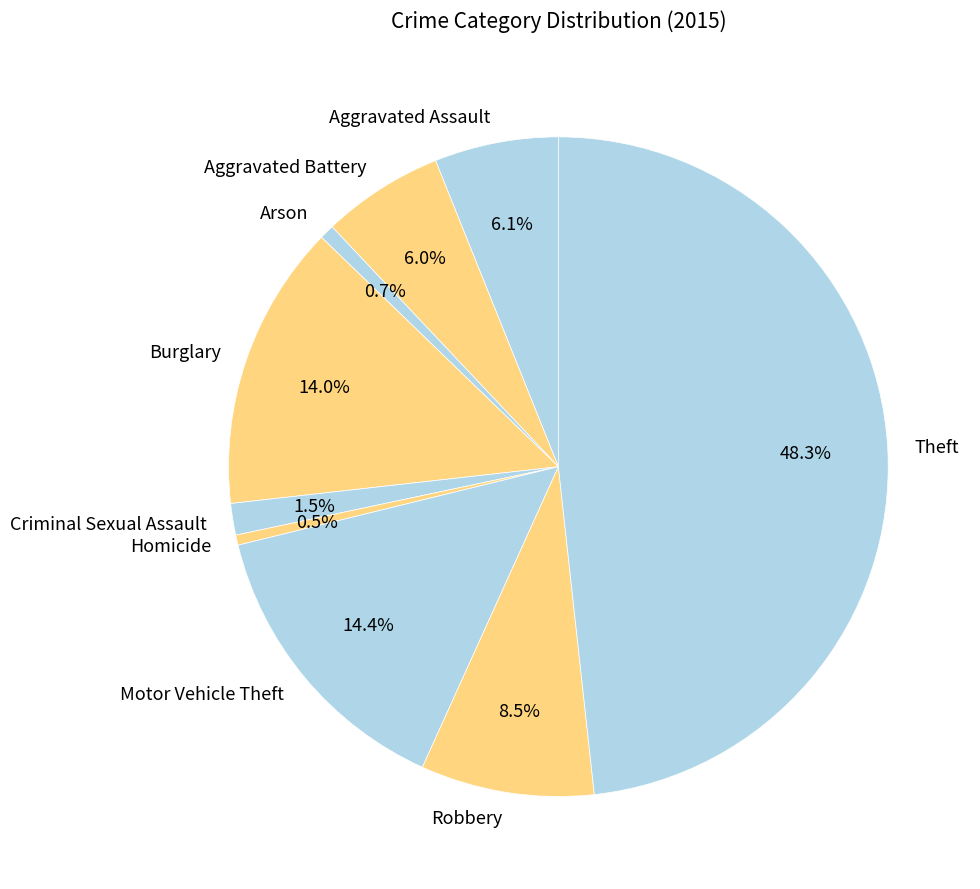

Which slice is the largest?

Theft